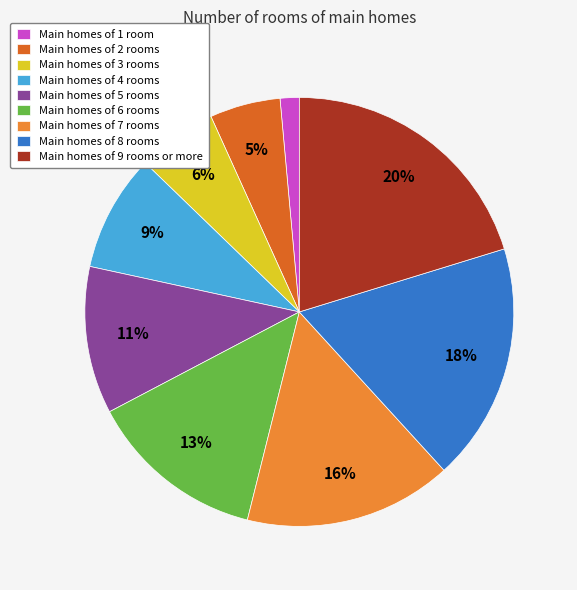

Rank the categories by value from lowest to highest.

Main homes of 1 room, Main homes of 2 rooms, Main homes of 3 rooms, Main homes of 4 rooms, Main homes of 5 rooms, Main homes of 6 rooms, Main homes of 7 rooms, Main homes of 8 rooms, Main homes of 9 rooms or more